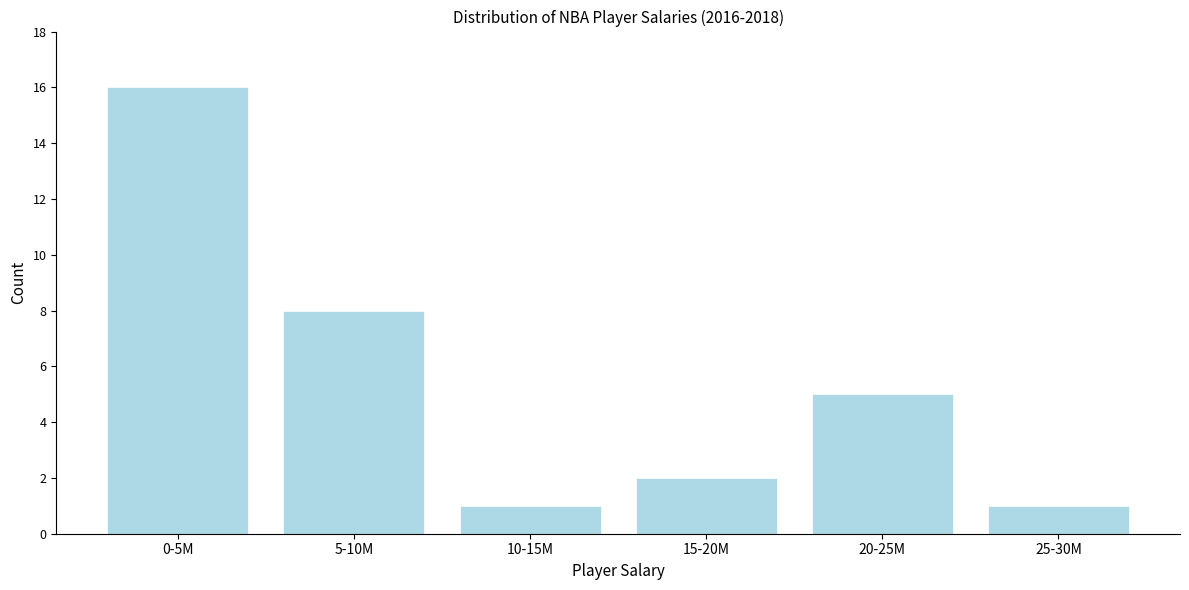

Reading left to right, extract all data points from this chart.

16	8	1	2	5	1